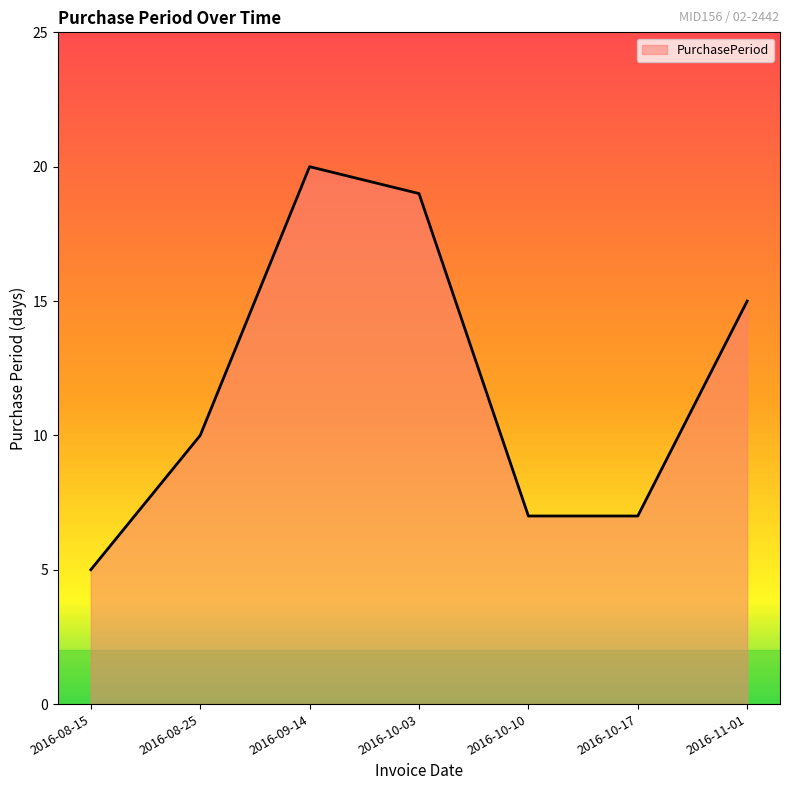

True or false: the data shows 10 at 2016-08-25.

True